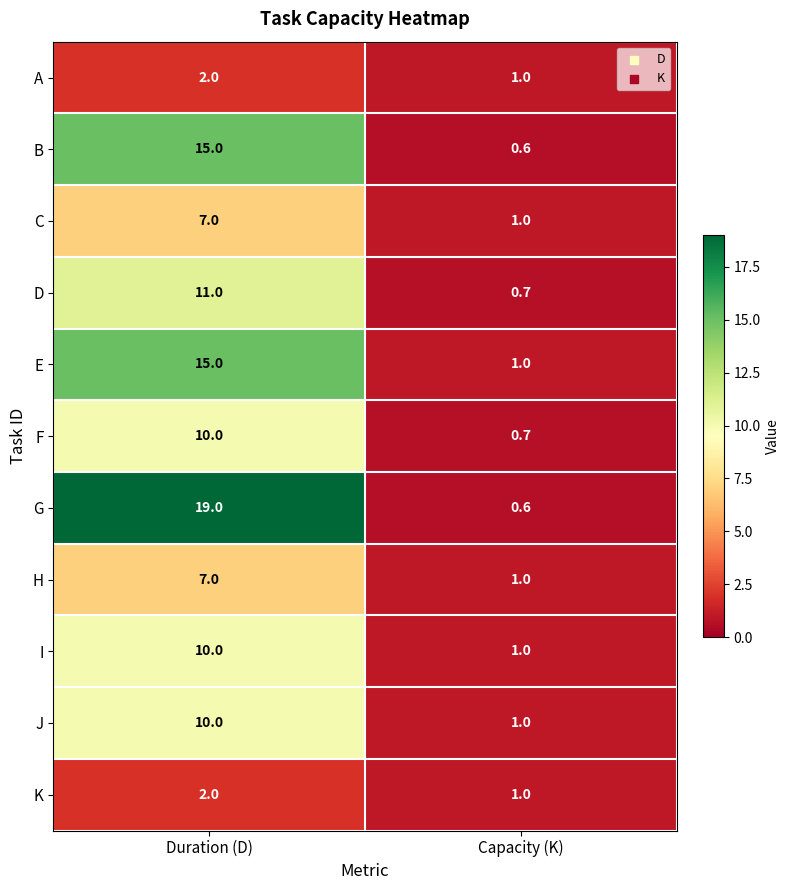

The K series shows 2.0 at Duration (D). True or false?

True